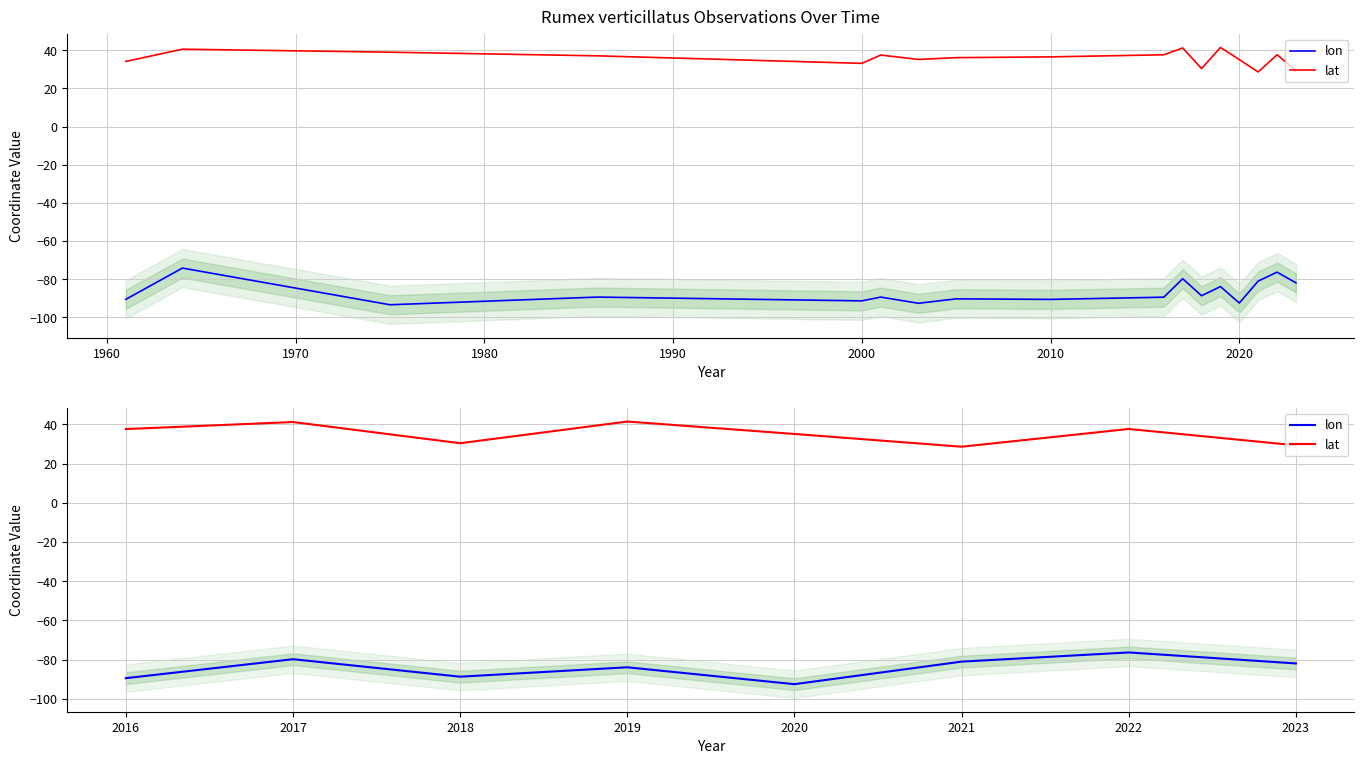

How many data points in lon are above -81?

2